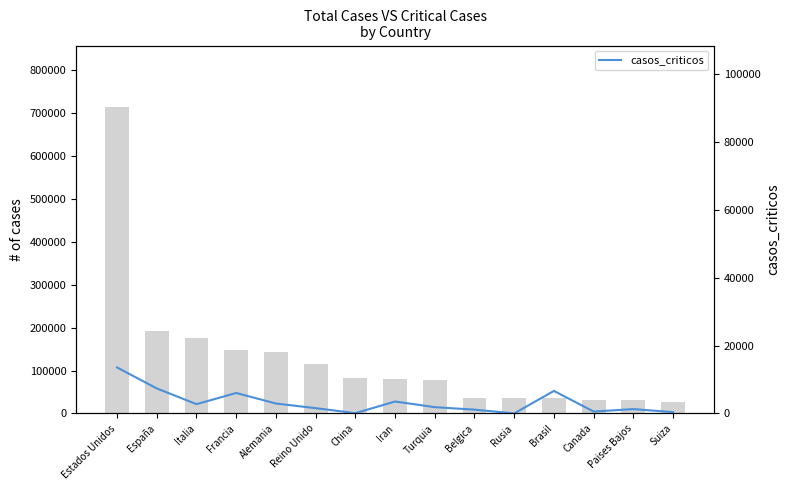

Reading left to right, list all the values displayed in this chart.

Casos totales: 715105	191726	175925	147969	142614	114217	82719	80868	78546	37183	36793	34913	32412	31589	27404
casos_criticos: 13544	7371	2733	6027	2922	1559	85	3513	1845	1119	8	6634	557	1279	386